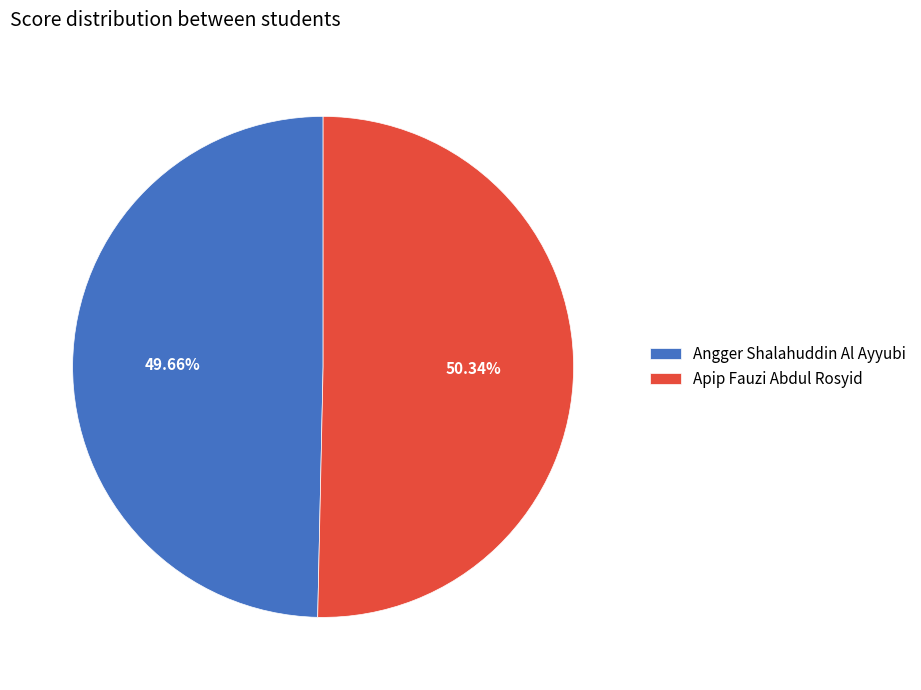

How many segments does this pie chart have?

2